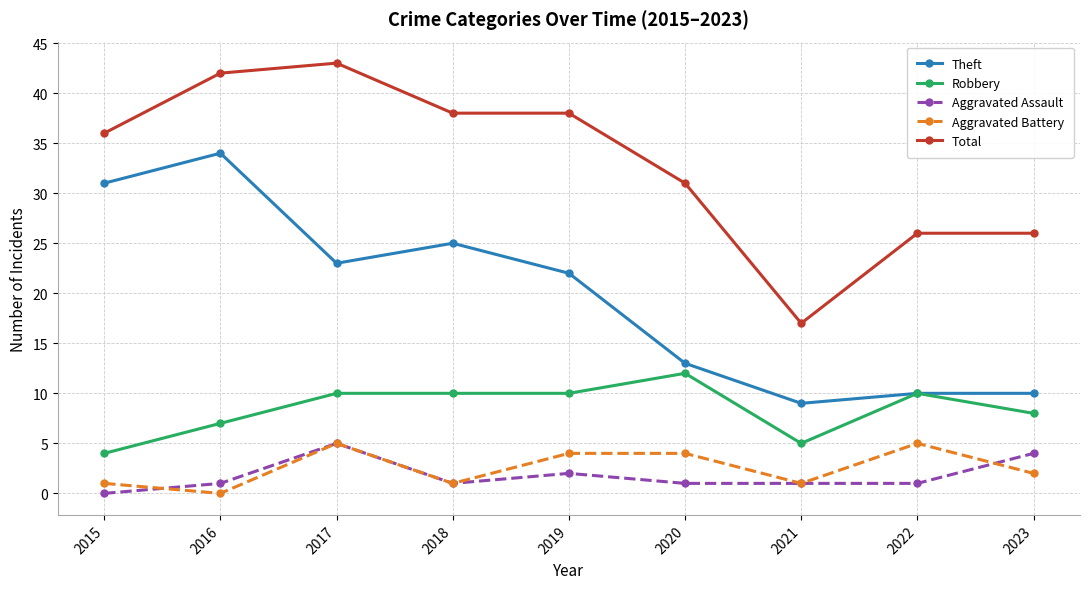

What value does the Aggravated Assault series have at 2018?

1